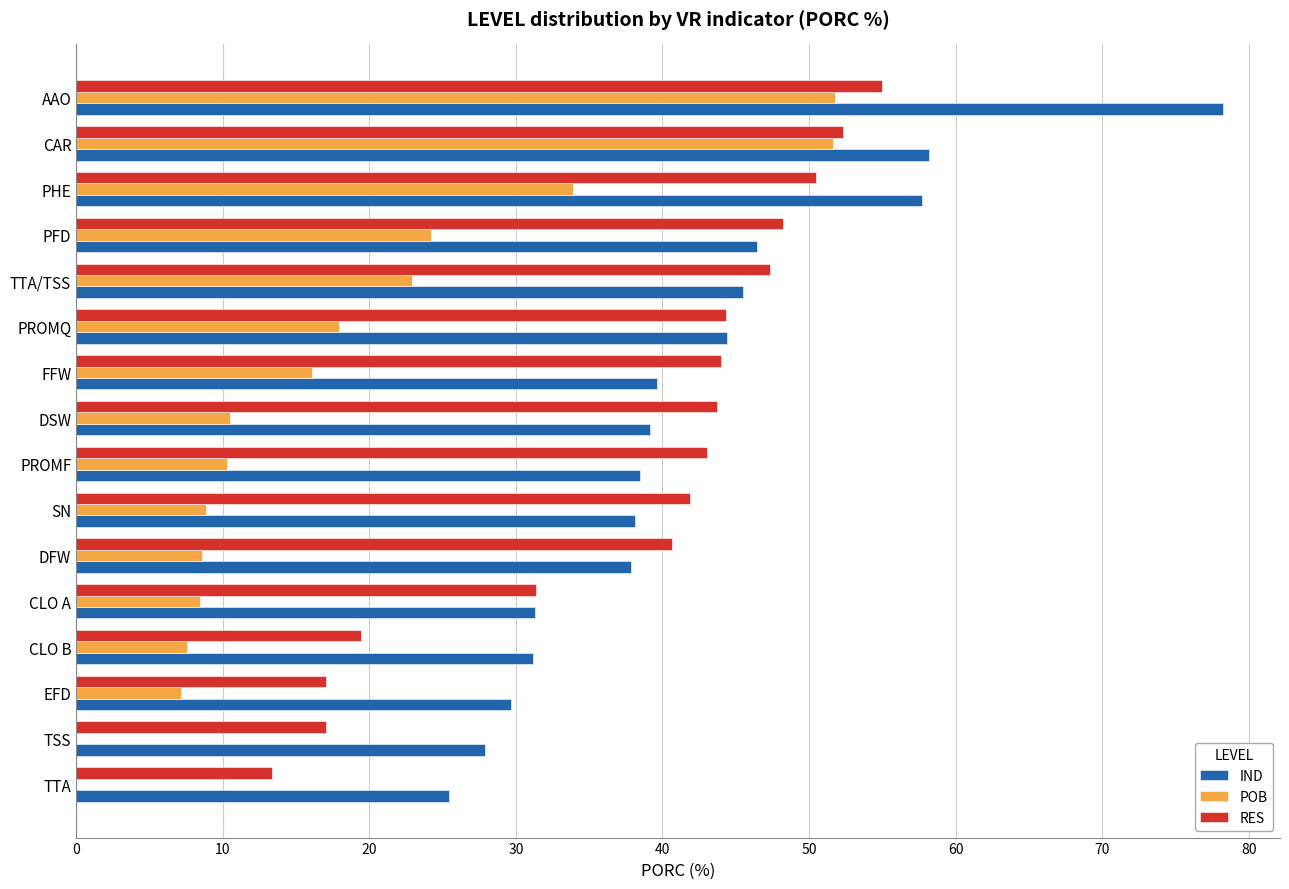

Which series changed the most between EFD and PROMF?

RES